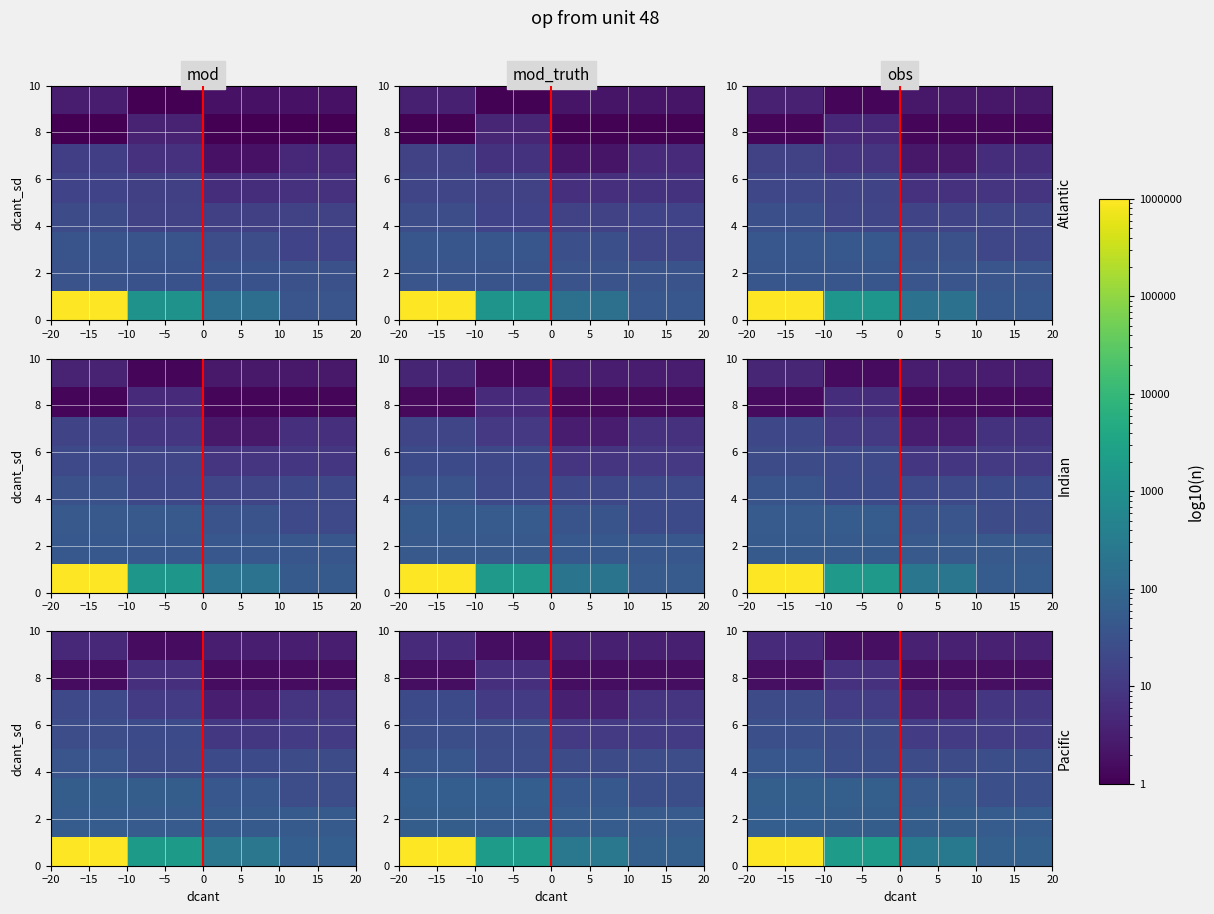

Which label corresponds to the largest value in the chart?

−15